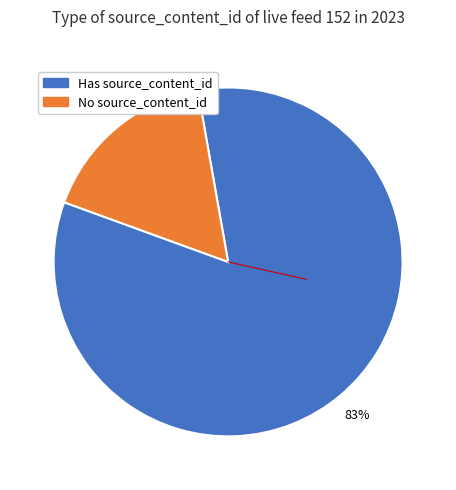

To the nearest percent, what is the average slice percentage?

50%